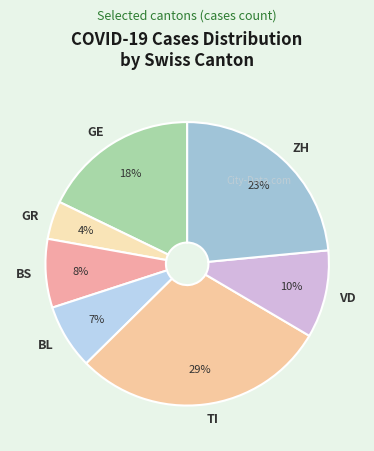

Which category has the smallest portion of the pie?

GR